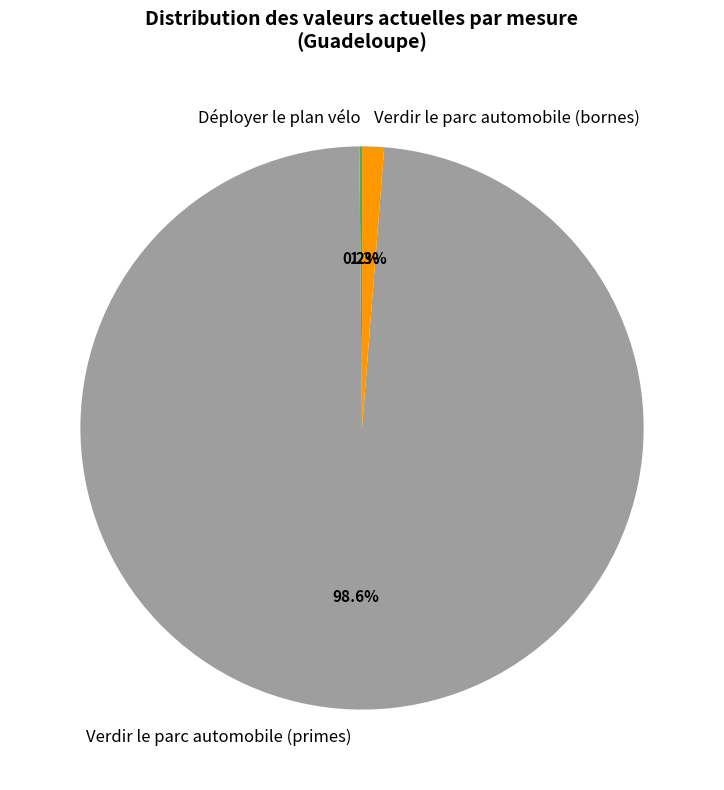

The Verdir le parc automobile (primes) slice represents 85% of the pie. True or false?

False